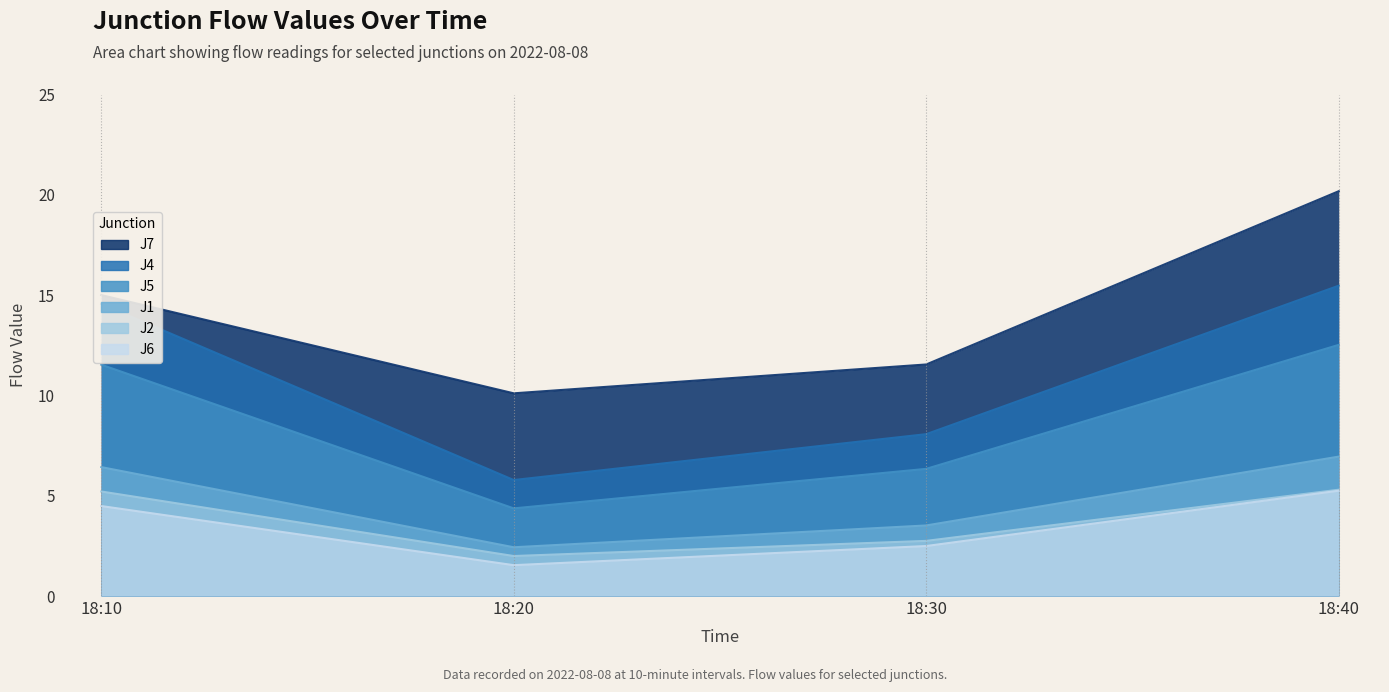

At how many categories does at least one series exceed 11?

3